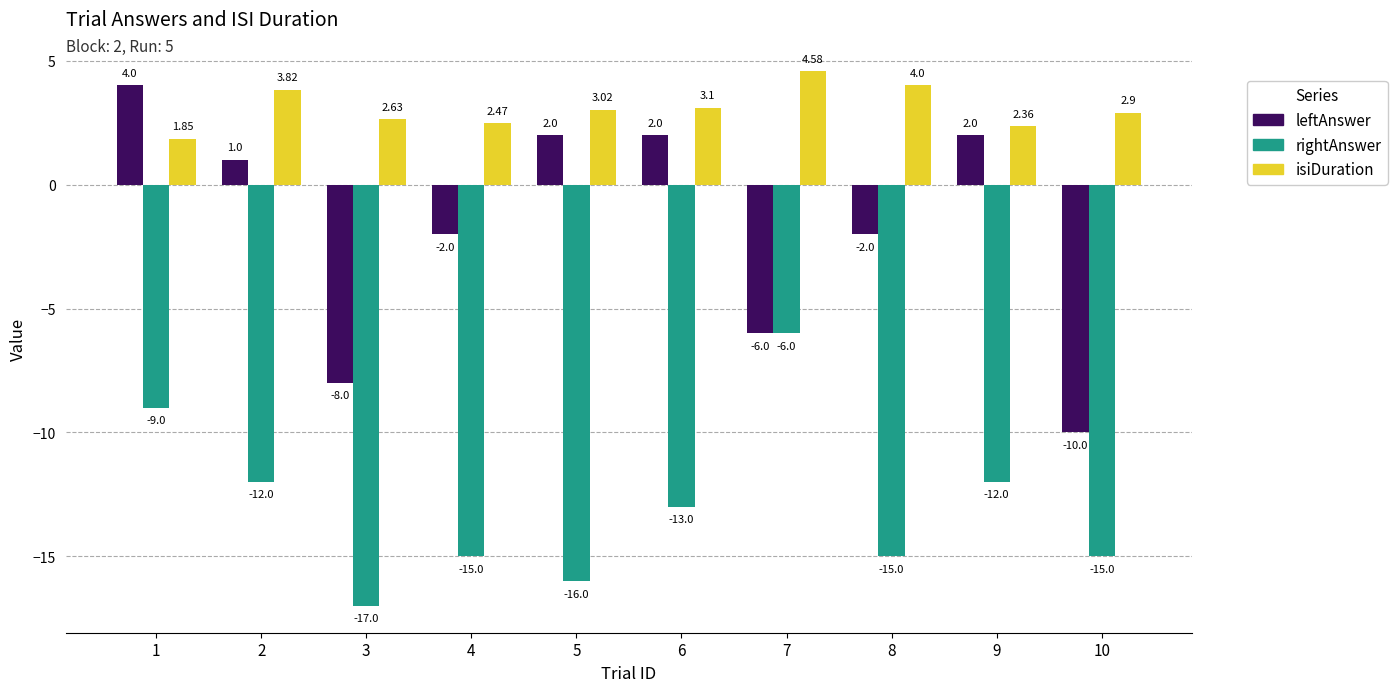

What is the value of the rightAnswer bar at the 1st from the left?

-9.0